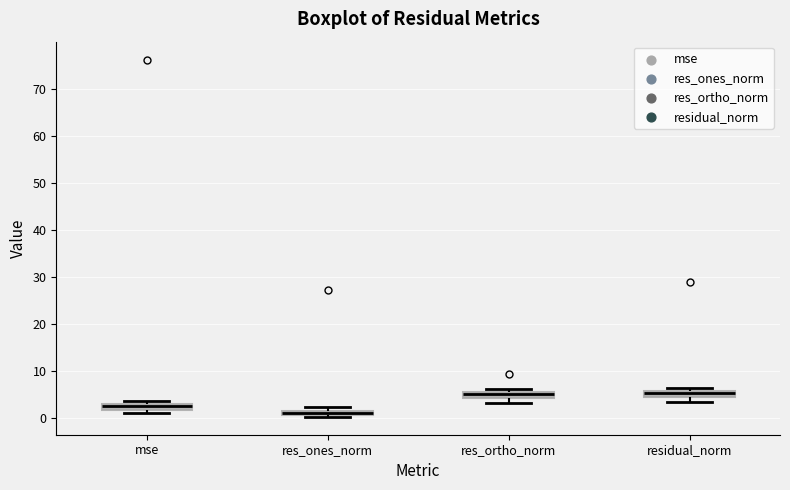

Where is the upper edge of the box for mse on the y-axis? The values are not printed on the chart, so give them approximately, as read against the axis.

3